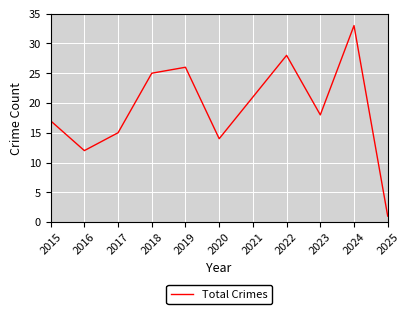

Rank the categories by value from highest to lowest.

2024, 2022, 2019, 2018, 2021, 2023, 2015, 2017, 2020, 2016, 2025